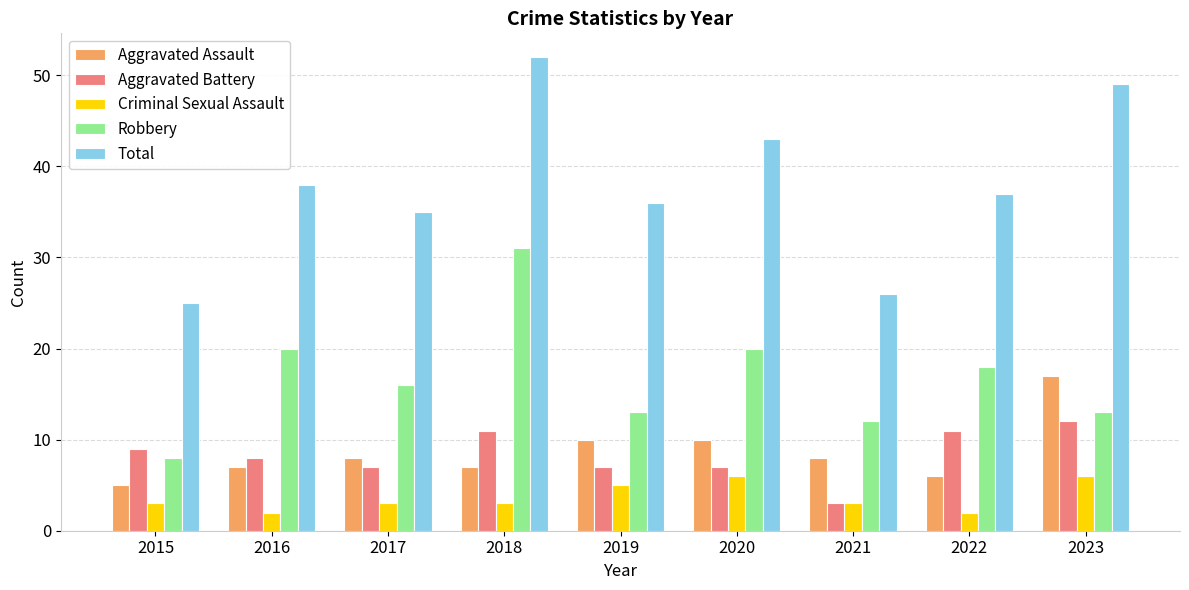

Is the value of Criminal Sexual Assault at 2018 greater than the value of Robbery at 2022?

No